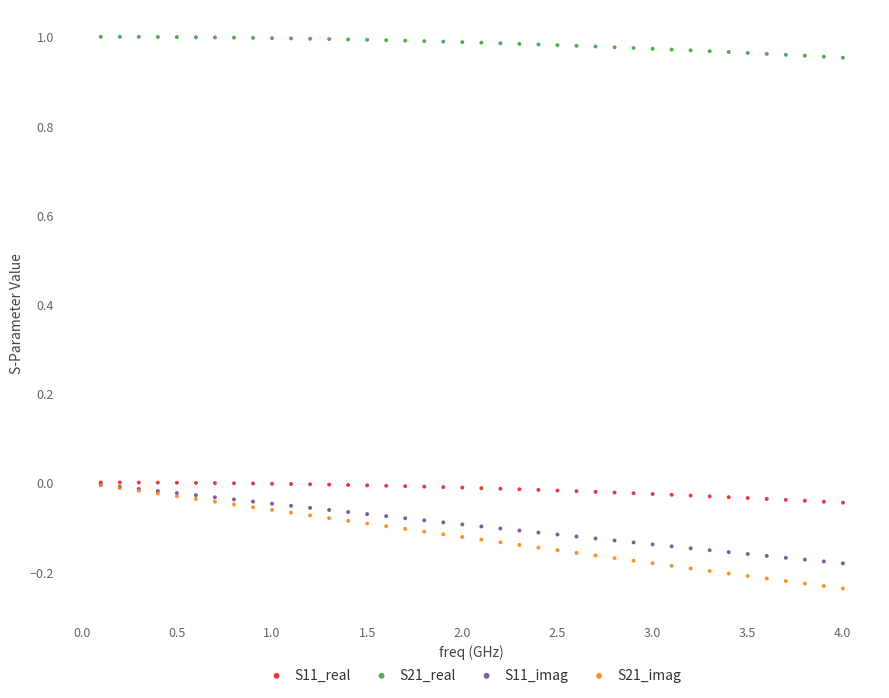

What are all the series names shown in the legend?

S11_real, S21_real, S11_imag, S21_imag